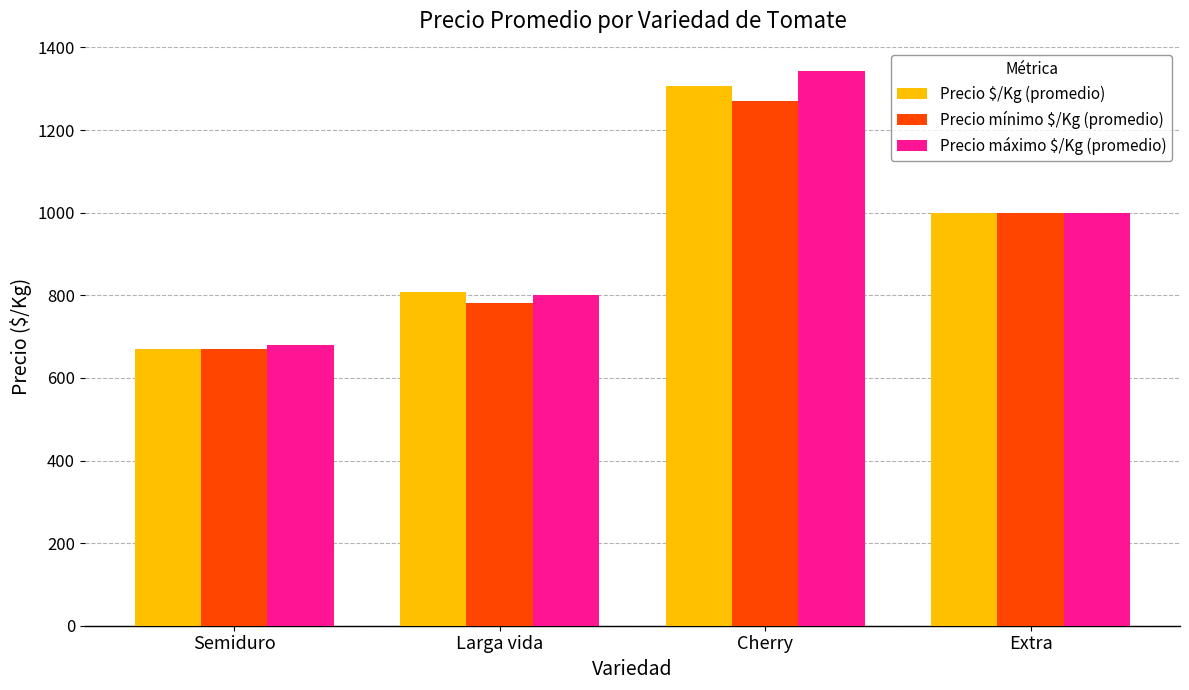

What is the total value across all series at Cherry?

3921